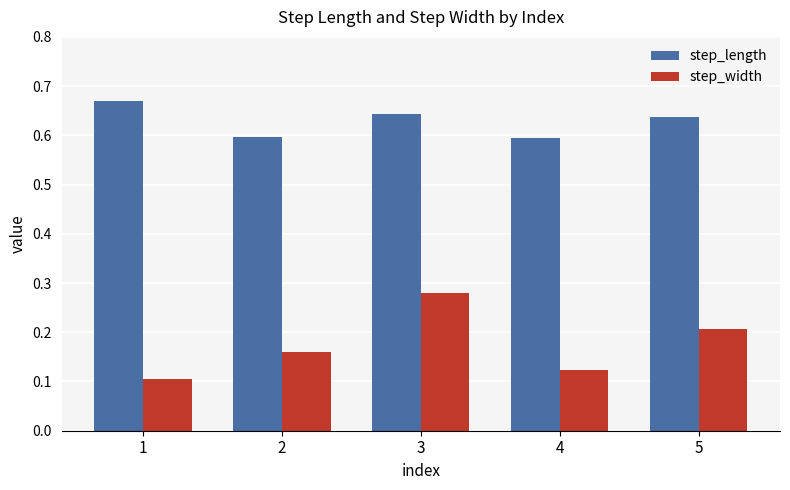

How many groups of bars are there?

5